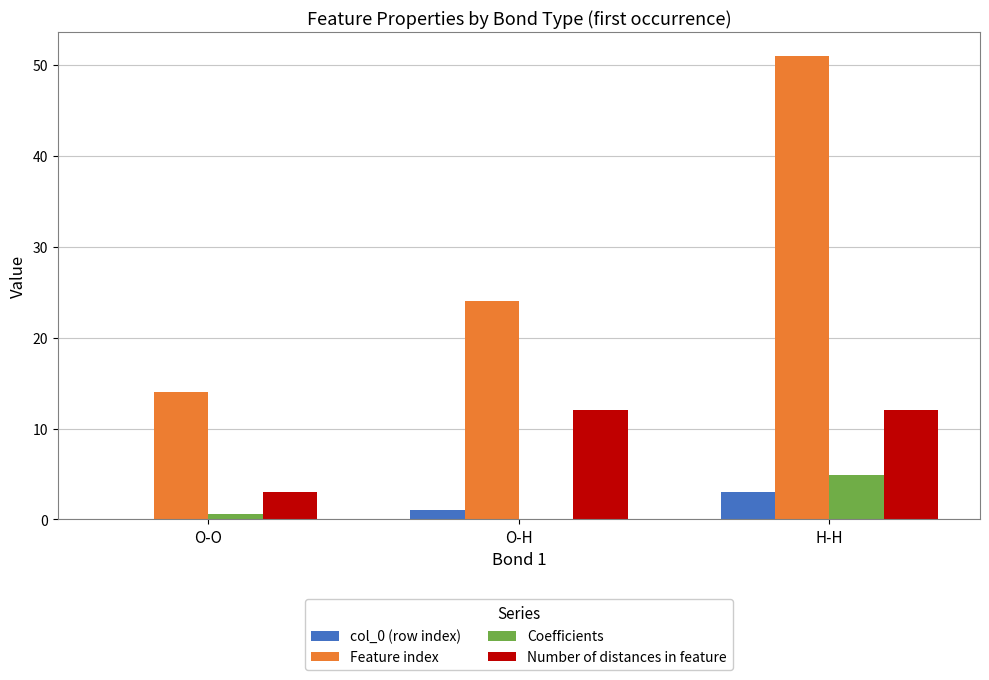

Which series changed the most between O-O and O-H?

Feature index